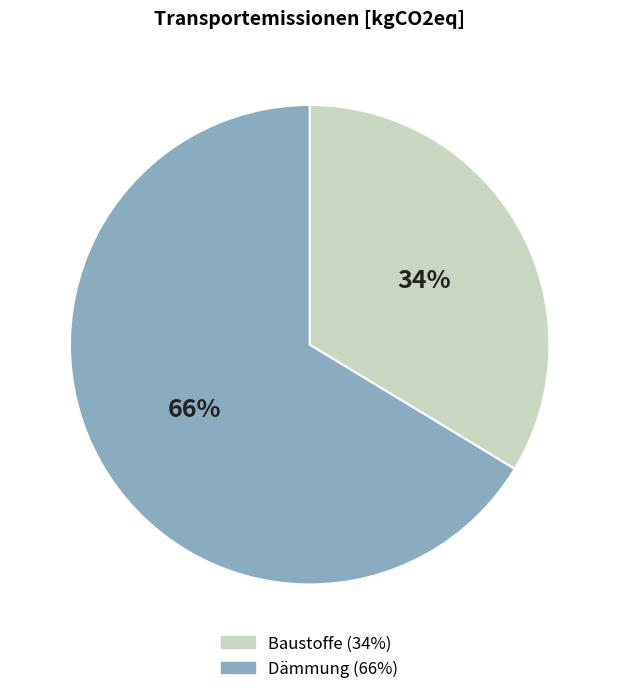

Is there any slice that represents more than half of the pie?

Yes